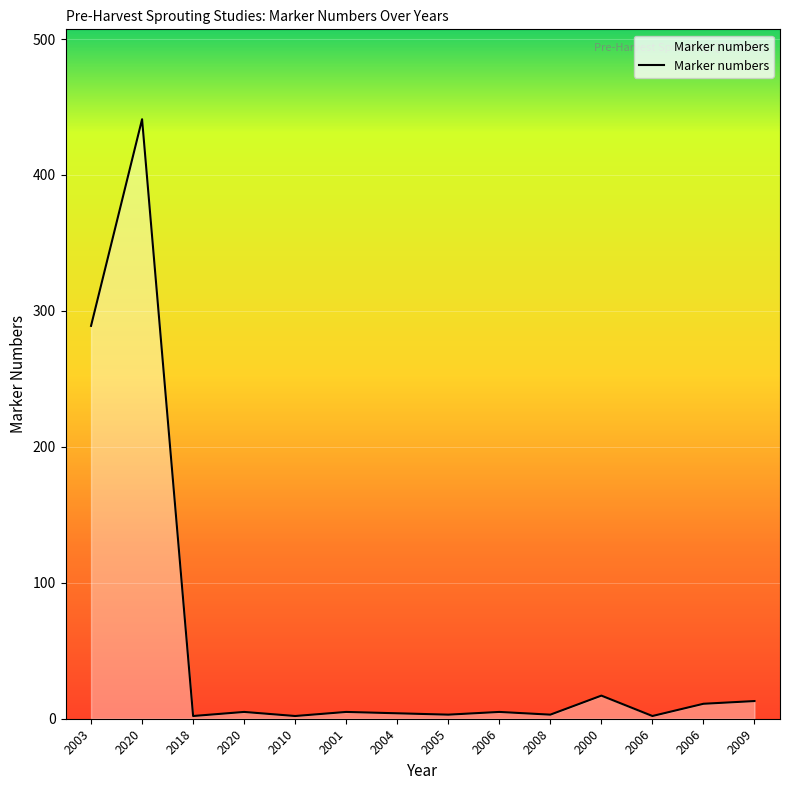

What is the difference between the second highest and minimum values?

287